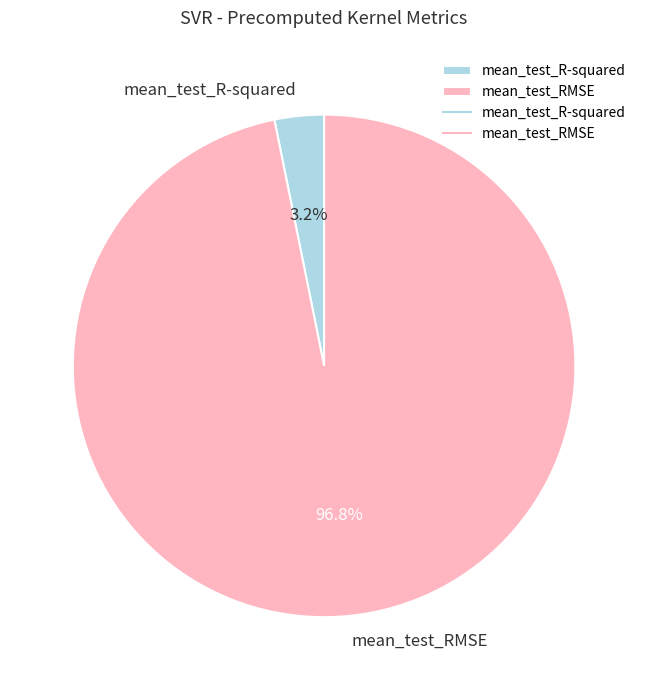

Combined, do mean_test_R-squared and mean_test_RMSE account for over 50%?

Yes